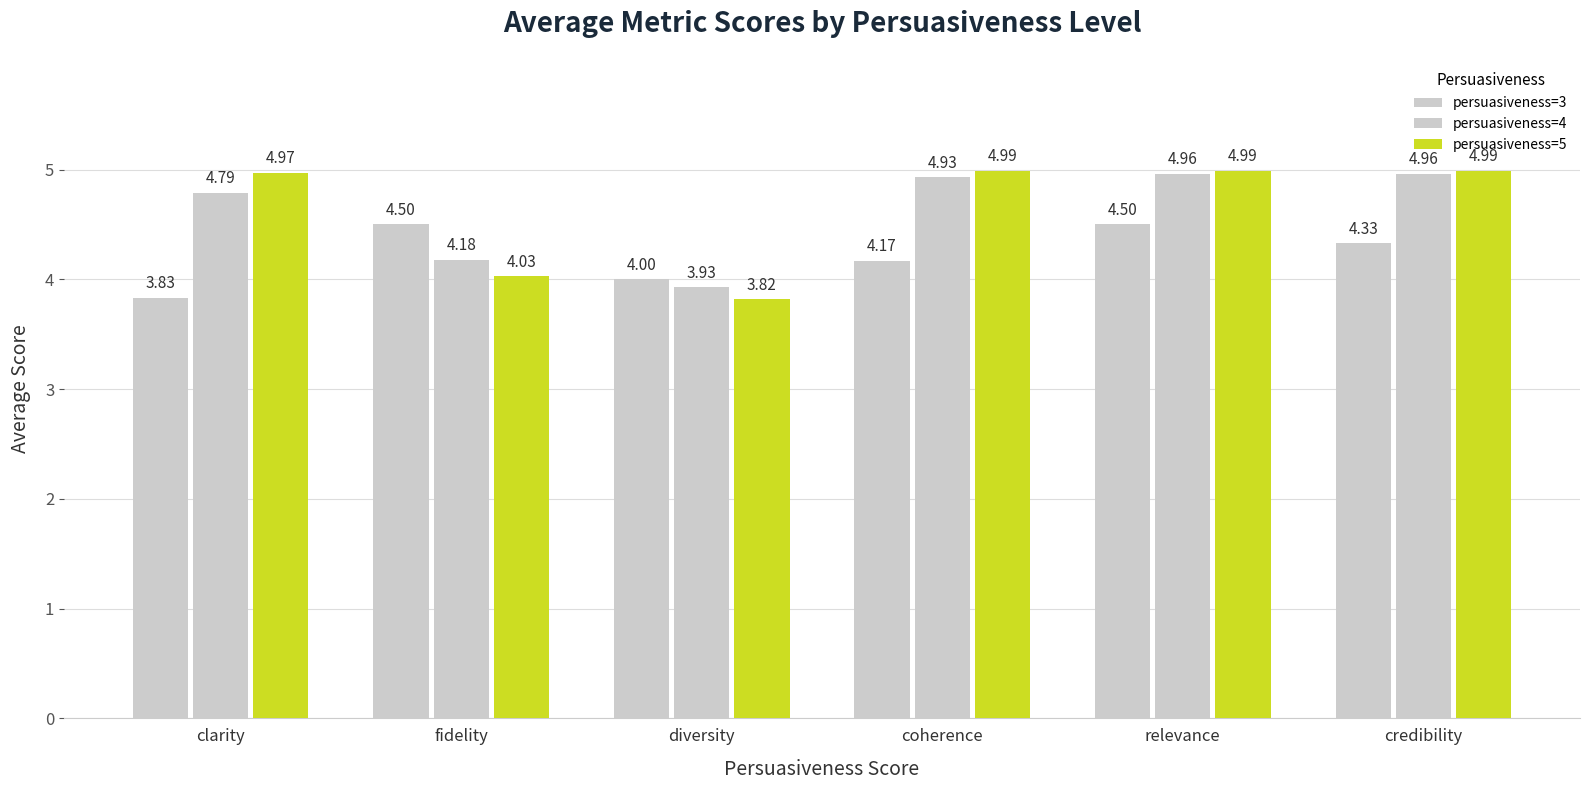

List the series in order of their peak value, lowest first.

persuasiveness=3, persuasiveness=4, persuasiveness=5